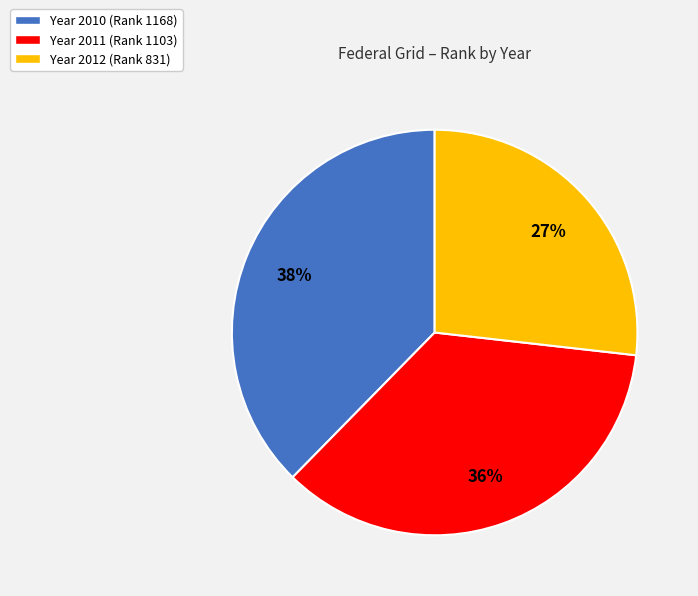

Does any single category account for the majority?

No